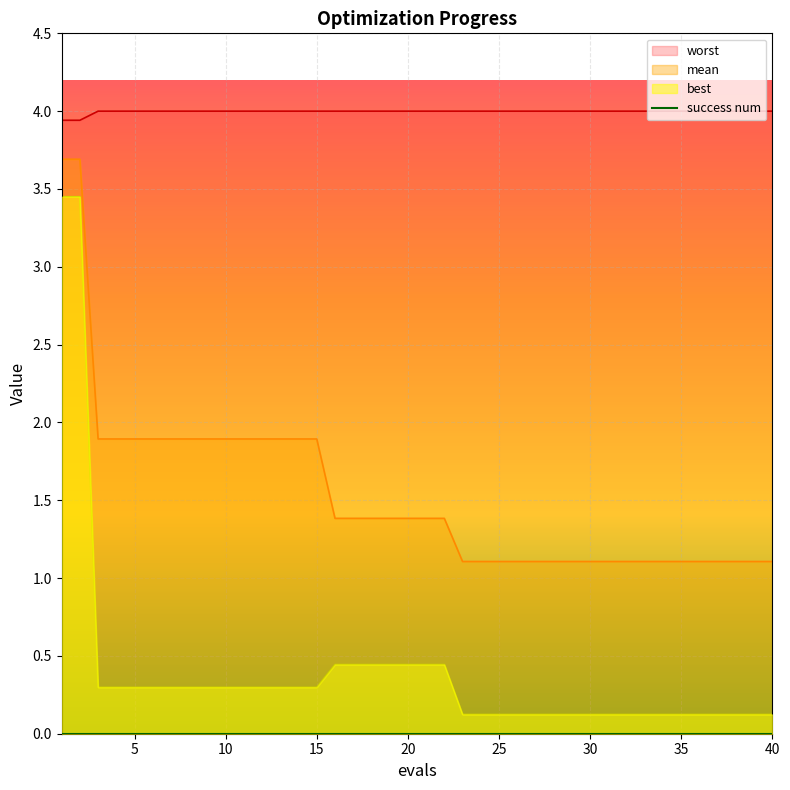

What is the difference between the highest and lowest values at 14?

3.7